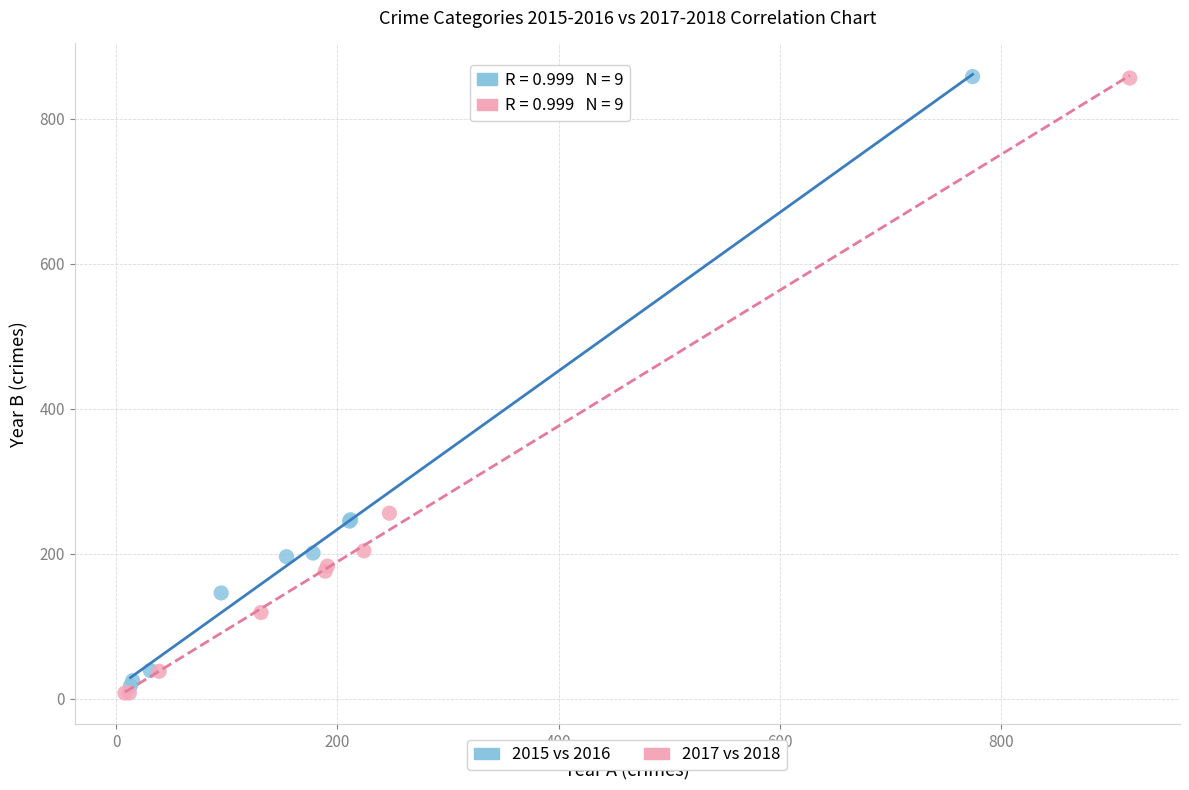

Which series reaches the minimum Y coordinate?

2017 vs 2018